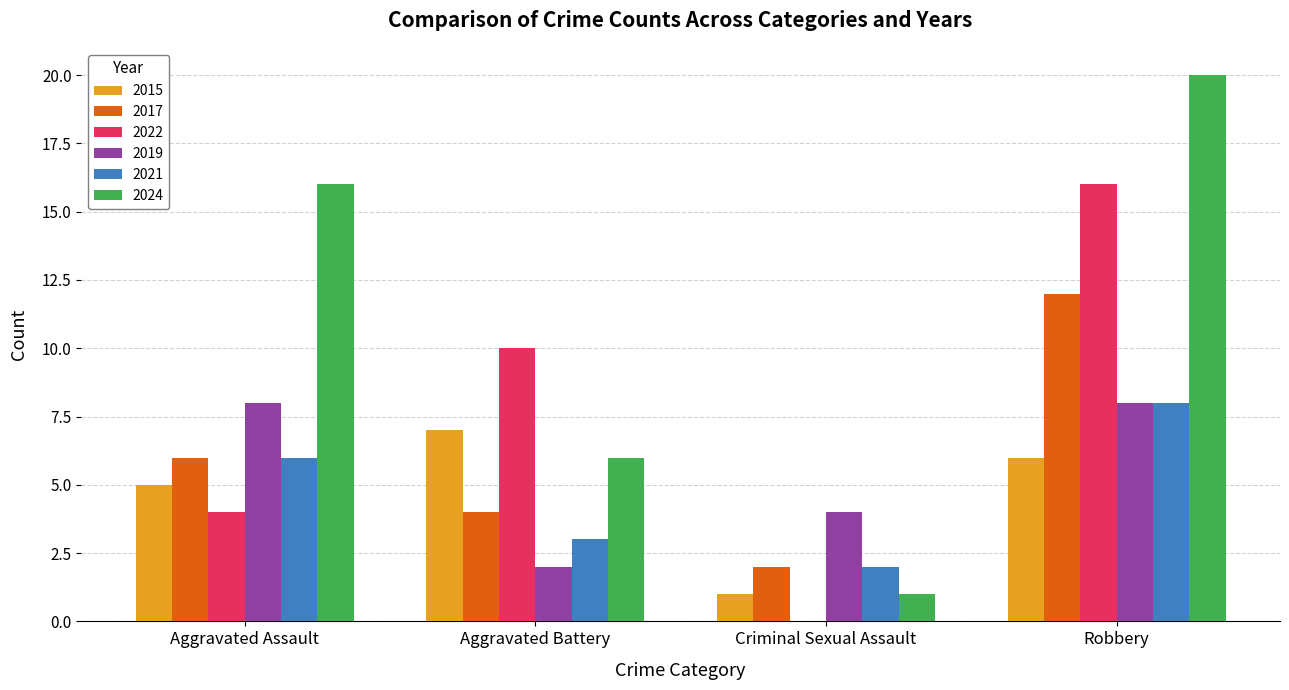

How many data points does each series have?

4